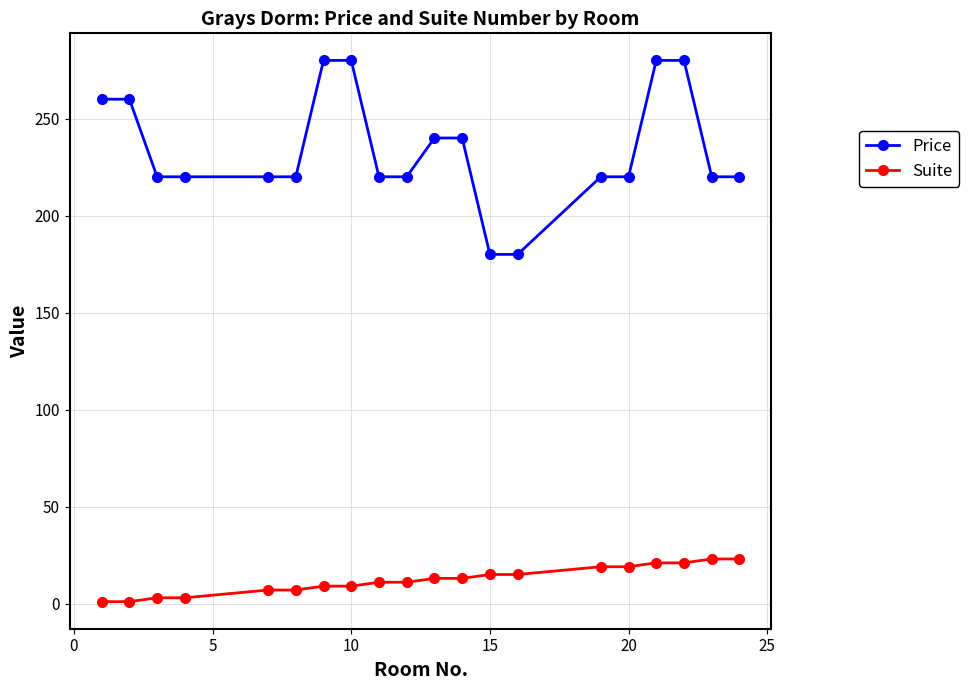

True or false: Suite and Price intersect in this chart.

False